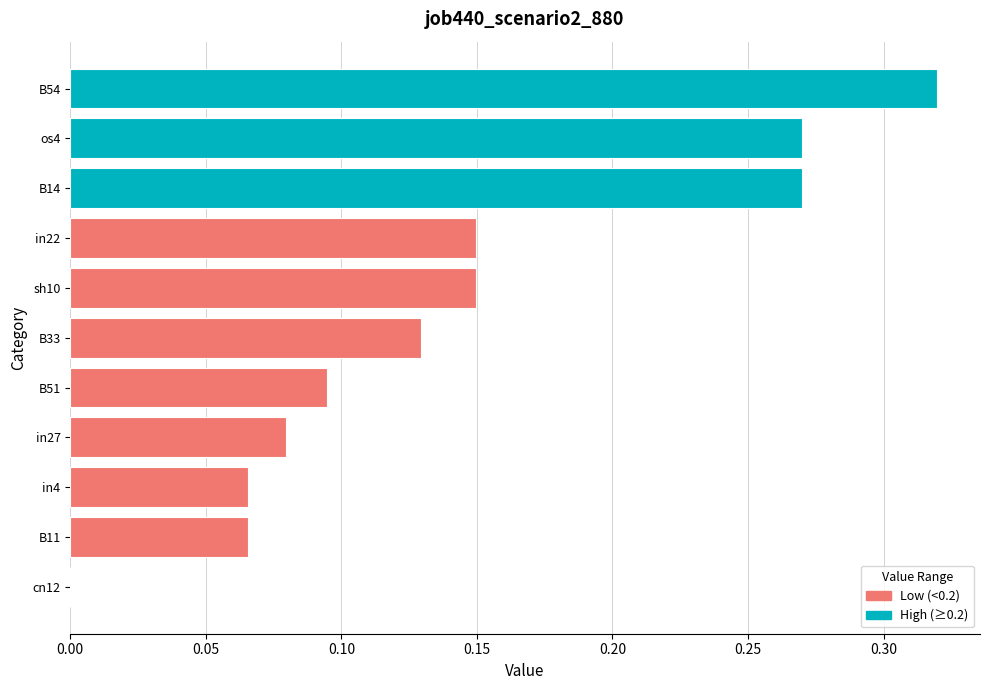

At which category does the chart reach its peak across all series?

B54